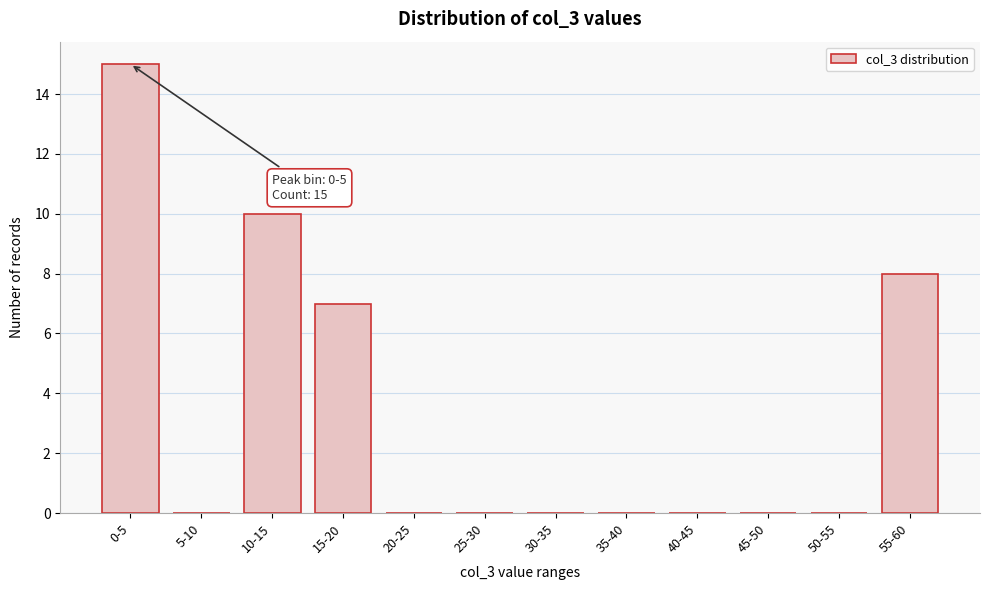

Reading left to right, extract all data points from this chart.

0-5=15	5-10=0	10-15=10	15-20=7	20-25=0	25-30=0	30-35=0	35-40=0	40-45=0	45-50=0	50-55=0	55-60=8